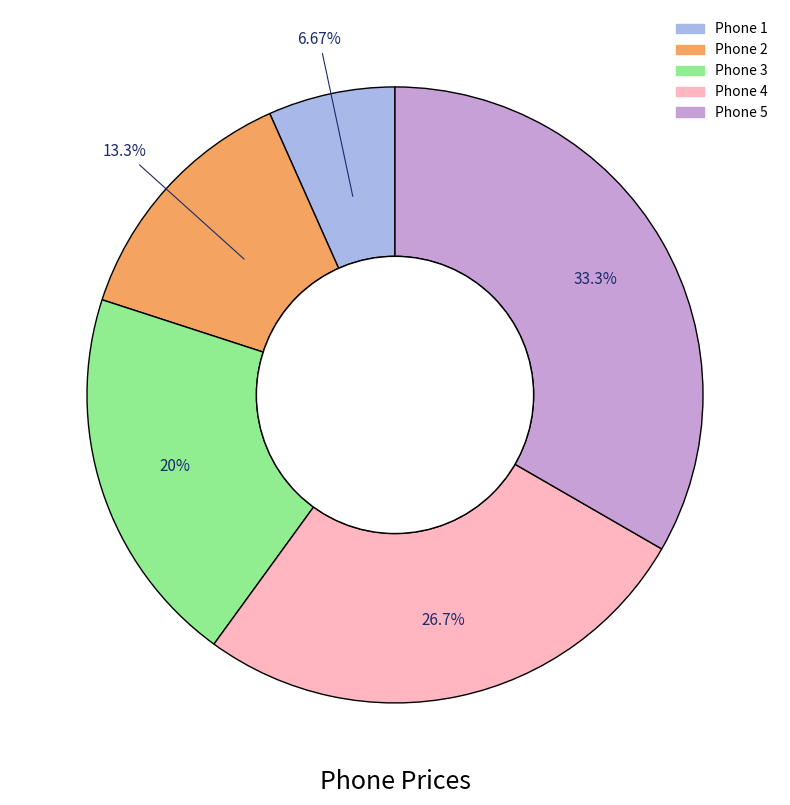

Is Phone 1 the majority of the pie?

No